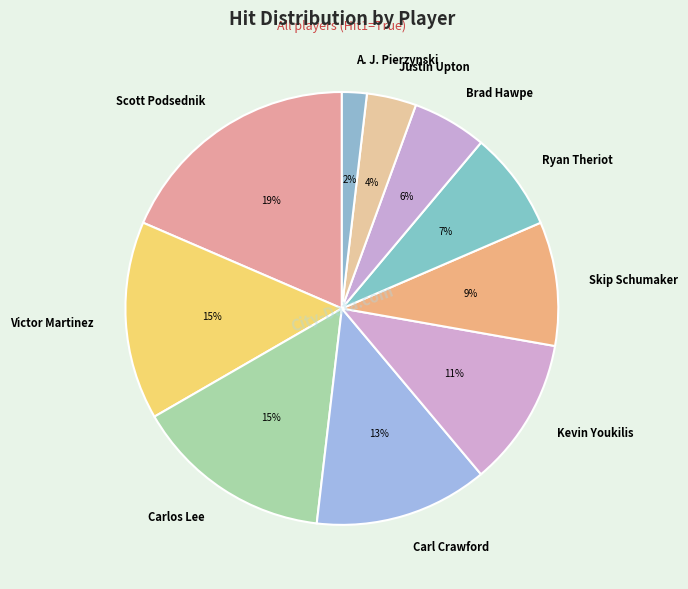

Between Victor Martinez and Skip Schumaker, which is larger?

Victor Martinez